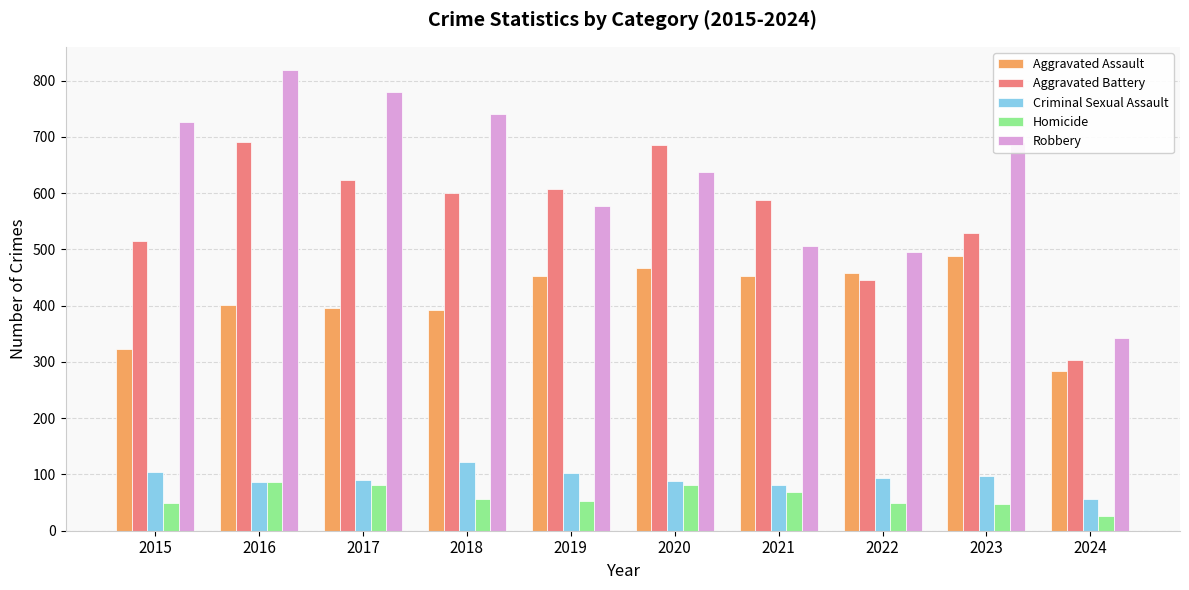

Which series changed the most between 2016 and 2019?

Robbery